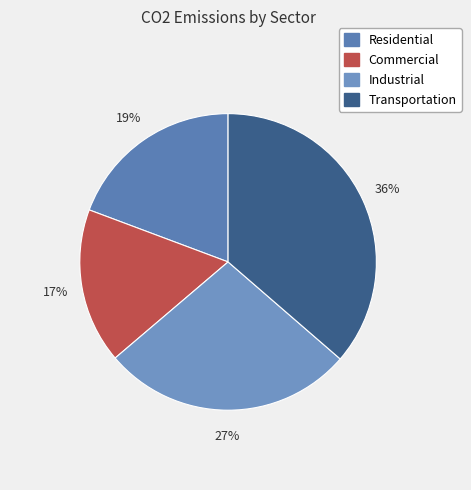

Is it true that Industrial is 27% of the pie?

True